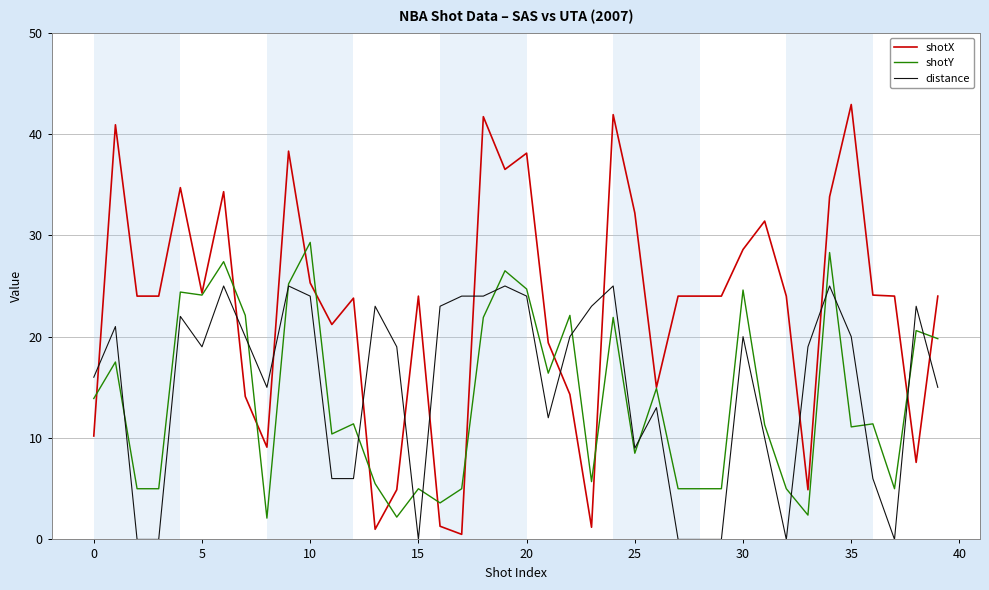

Which series has the largest total across all categories?

shotX